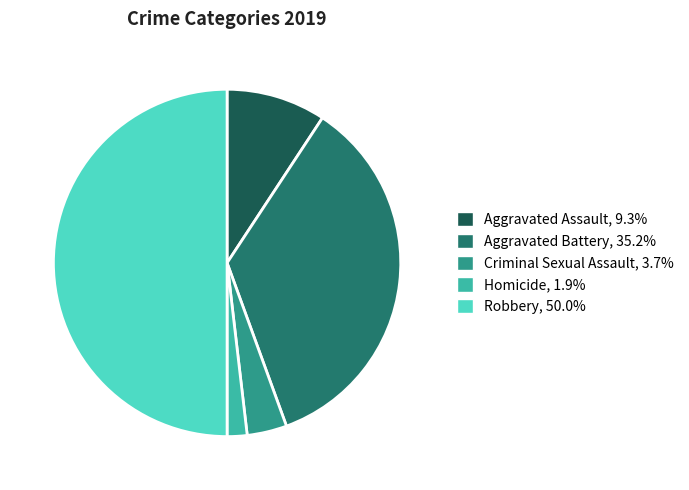

Count the number of slices in the pie.

5